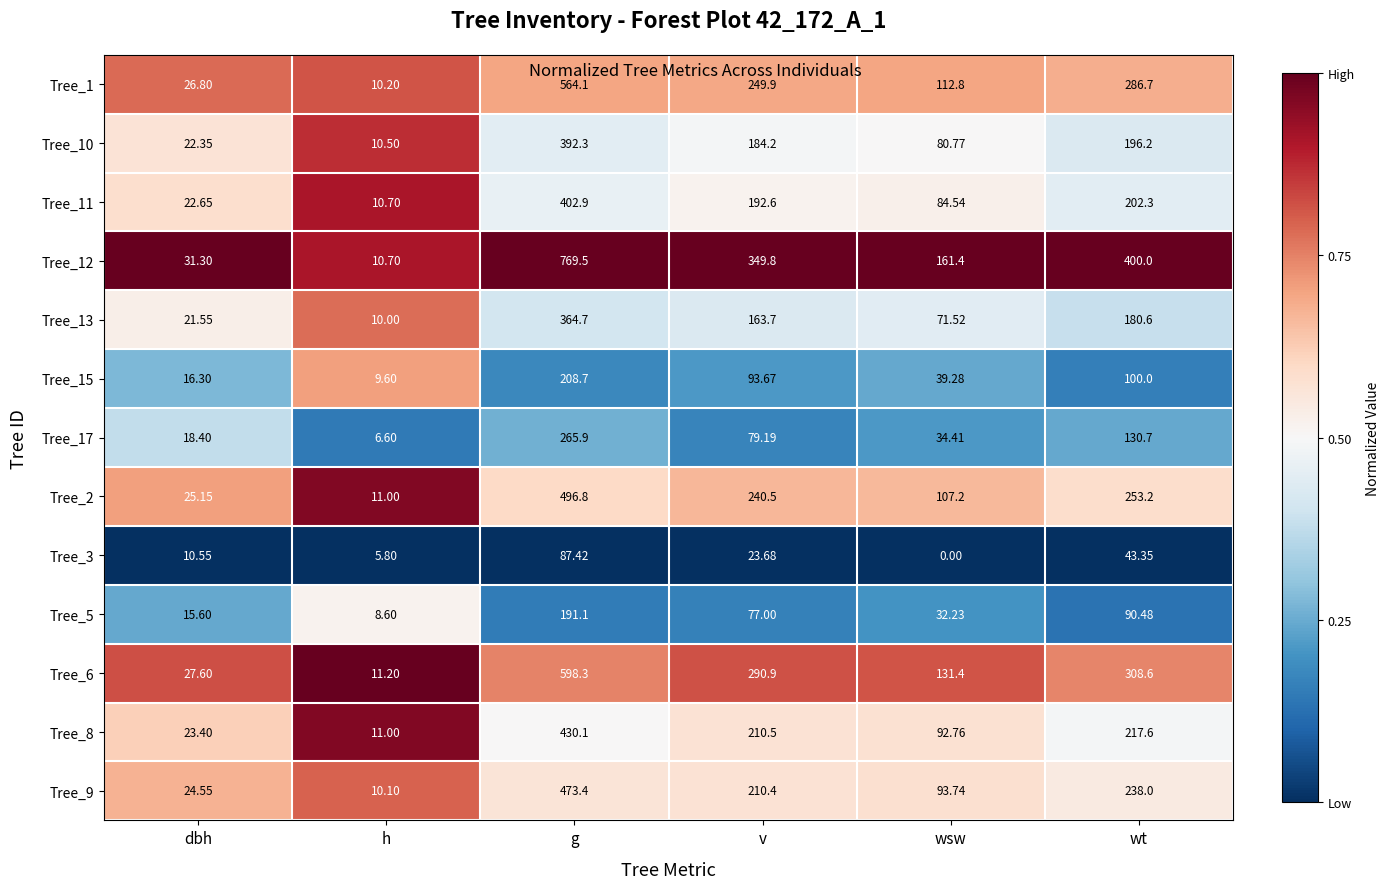

Rank the series by their maximum value, from lowest to highest.

Tree_3, Tree_5, Tree_15, Tree_17, Tree_13, Tree_10, Tree_11, Tree_8, Tree_9, Tree_2, Tree_1, Tree_6, Tree_12